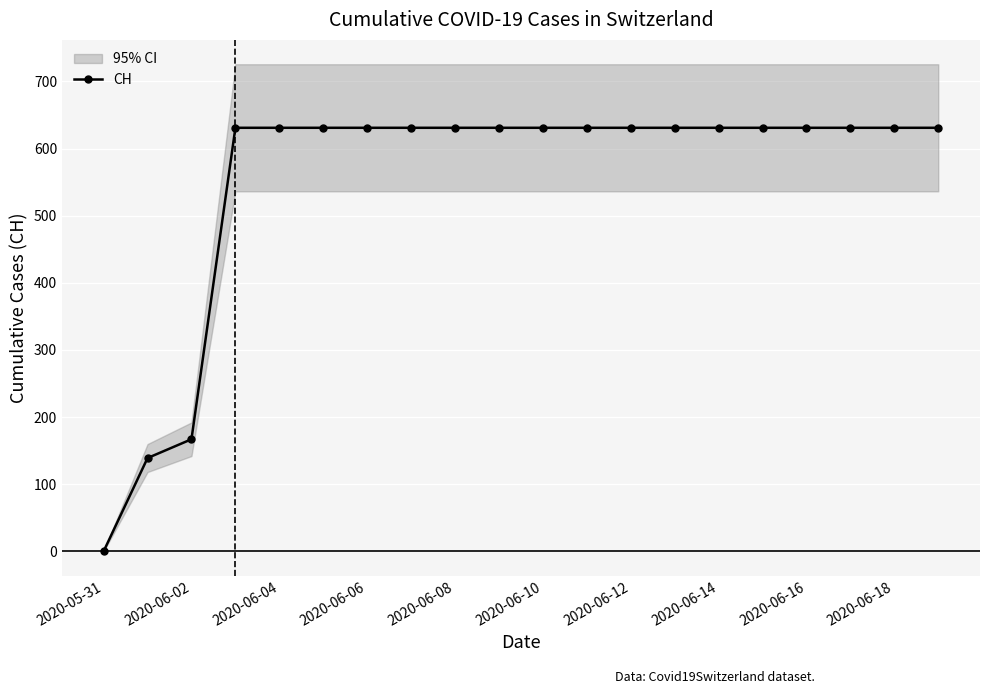

What is the greatest value displayed?

631